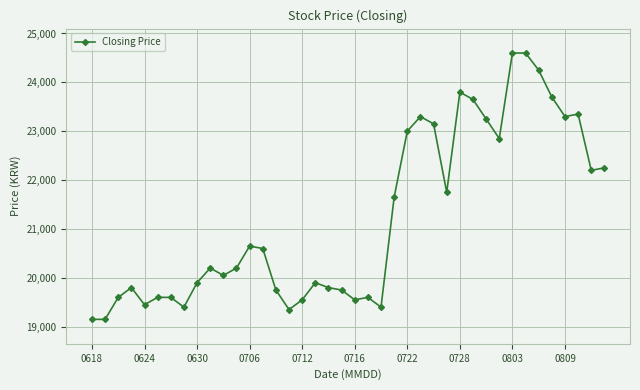

What is the sum of all values?

848650